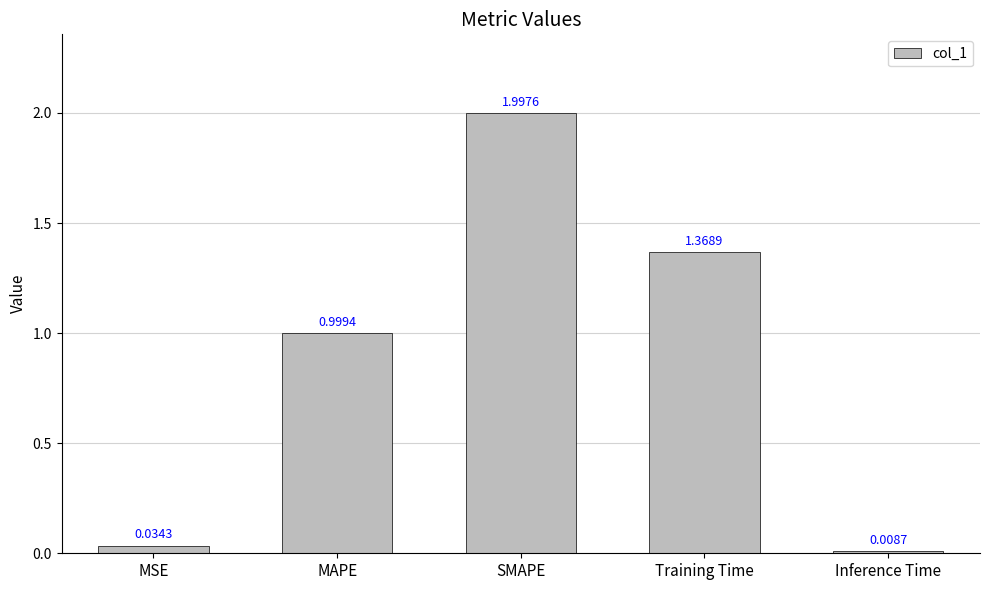

List the labels in order of value, smallest first.

Inference Time, MSE, MAPE, Training Time, SMAPE